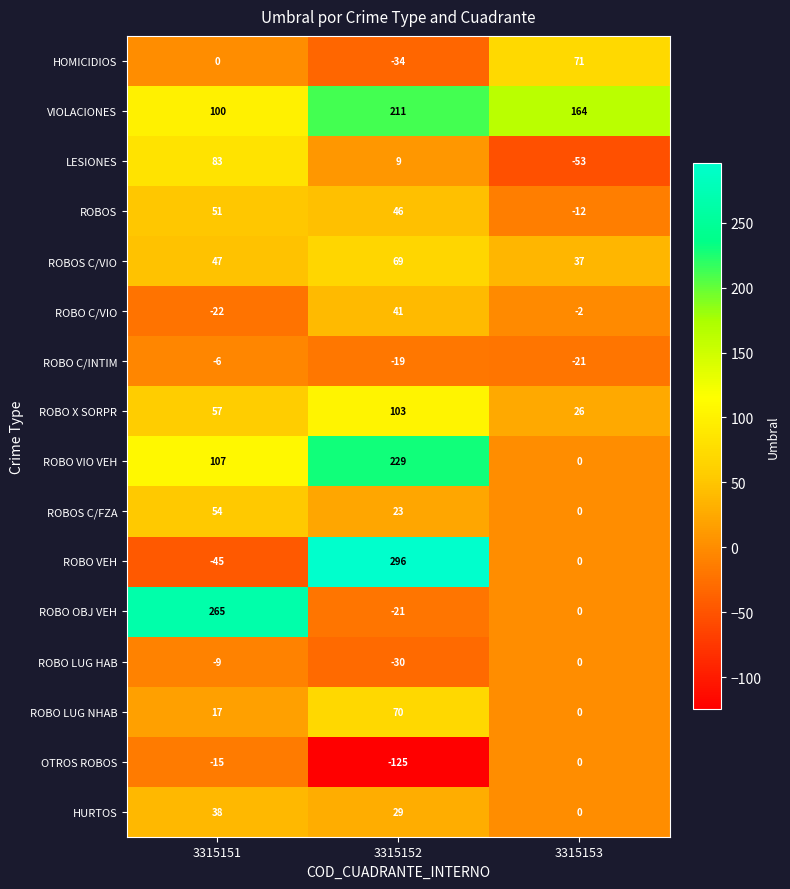

How many series are shown in this chart?

16